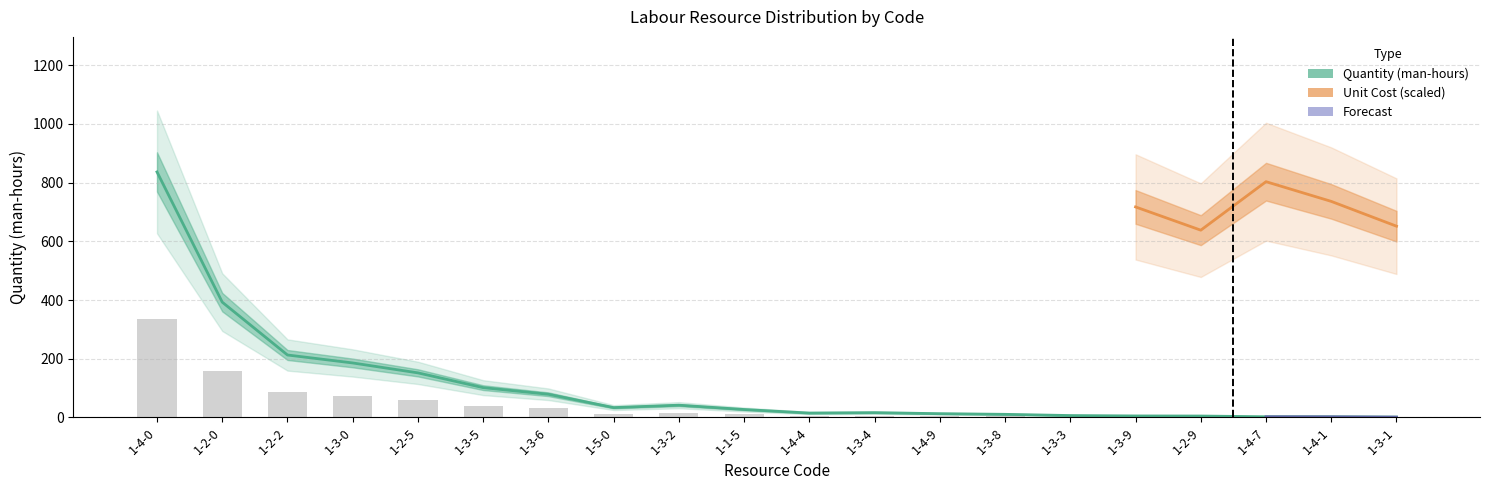

What is the difference between the maximum and minimum values?

835.1